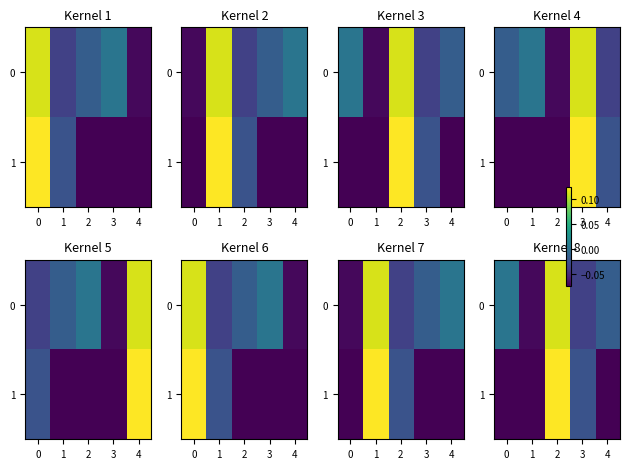

What is the difference between the highest and lowest values at 4?

0.1